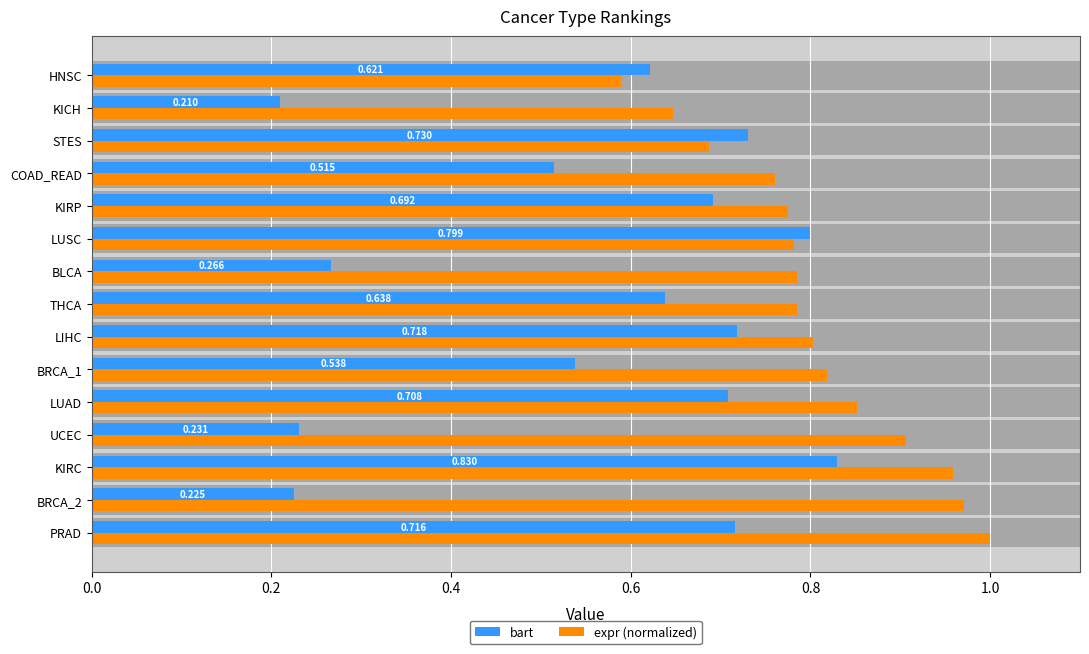

Is it true that bart equals 0.1 at KICH?

False